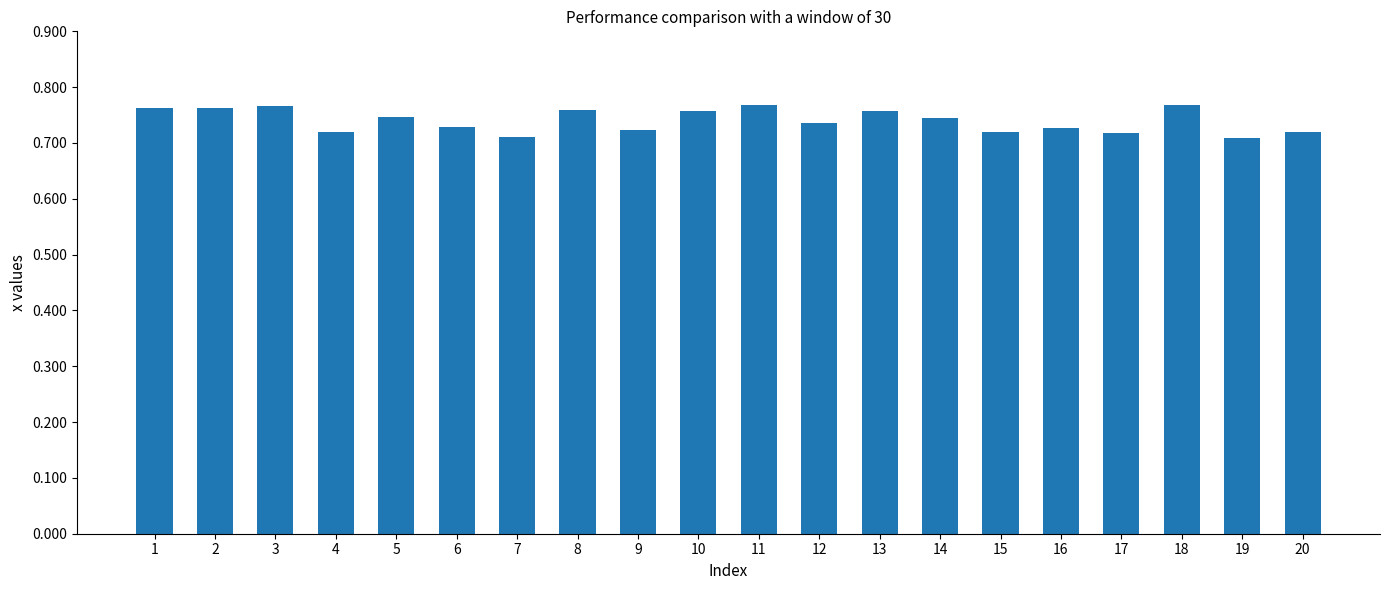

True or false: the data shows 0.5 at 13.

False